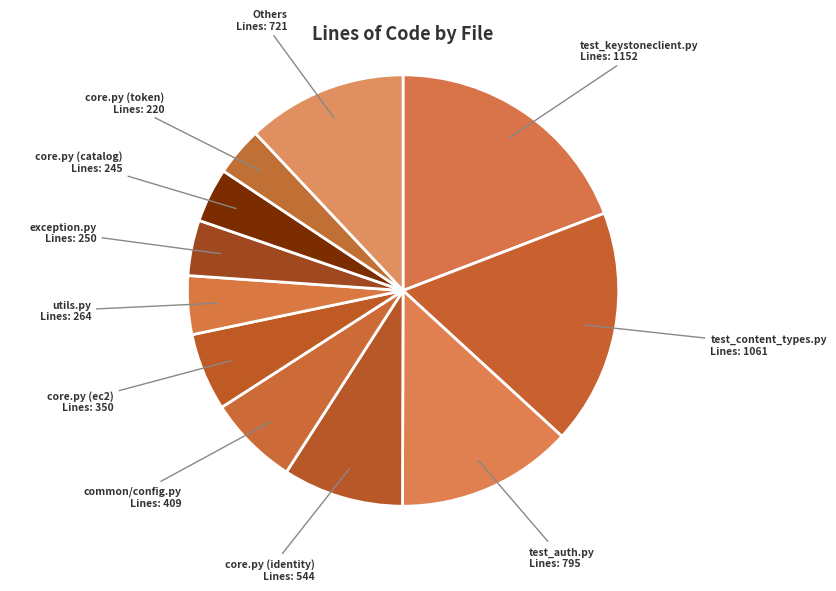

Which has a higher value, test_content_types.py or Others?

test_content_types.py